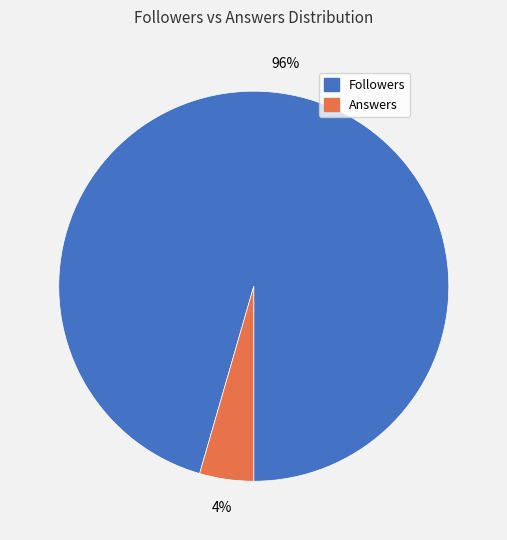

Which has a higher value, Answers or Followers?

Followers